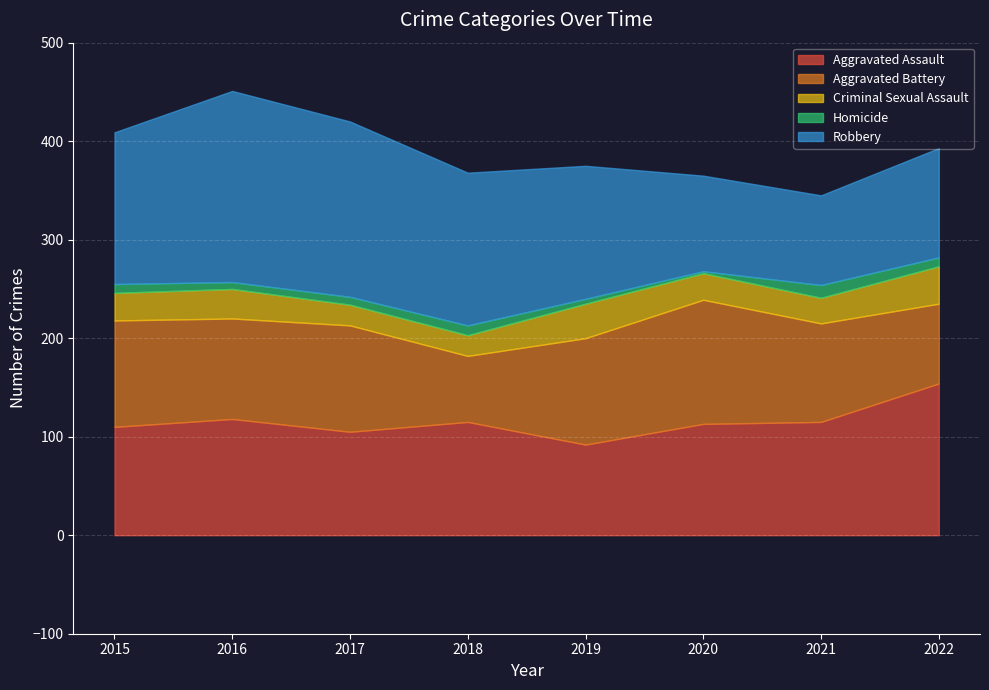

Is the value of Aggravated Battery at 2020 greater than the value of Criminal Sexual Assault at 2021?

Yes